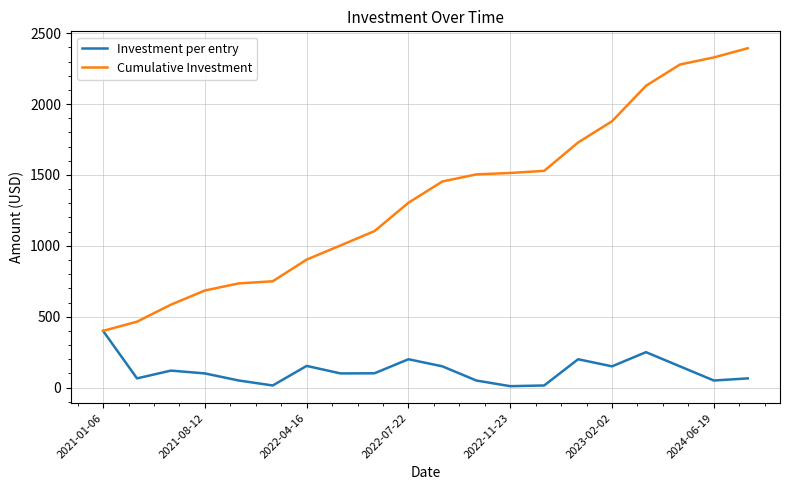

Which series has the largest total across all categories?

Cumulative Investment